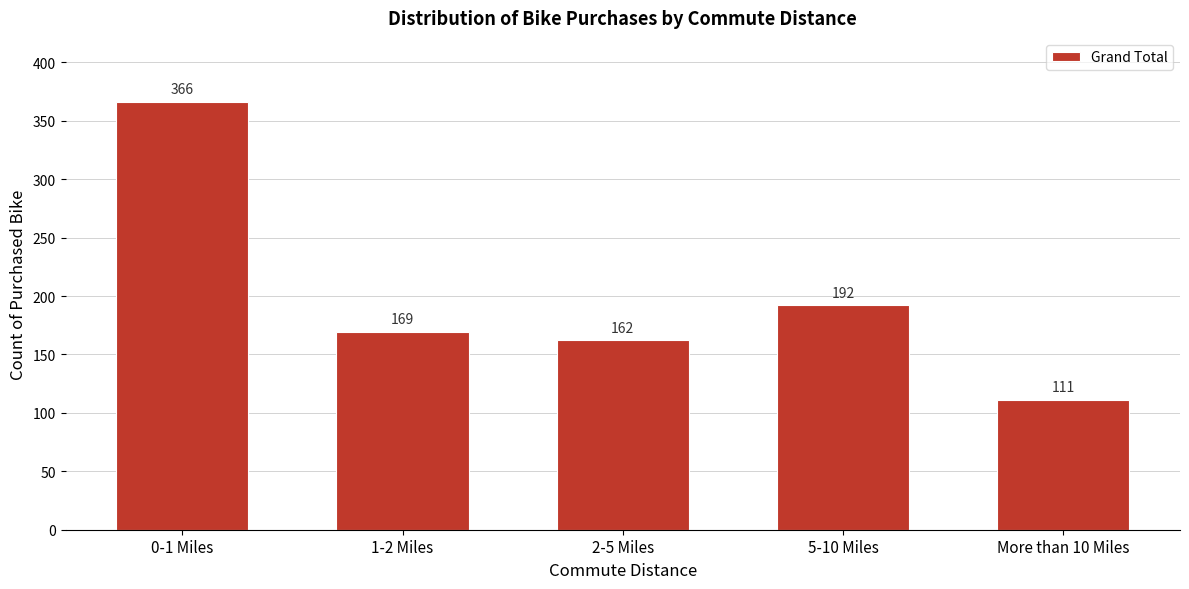

Reading left to right, extract all data points from this chart.

366	169	162	192	111